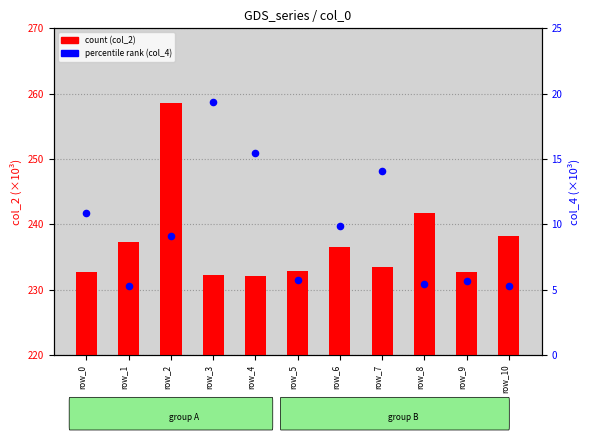

What is the total value across all series at row_4?

247.4